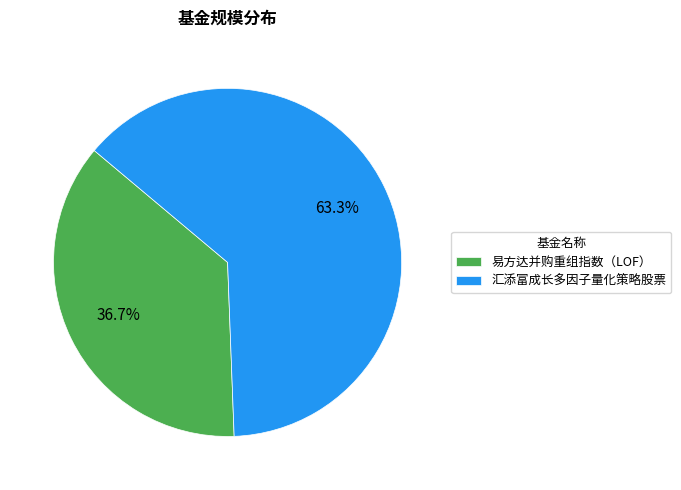

The 汇添富成长多因子量化策略股票 slice represents 72% of the pie. True or false?

False